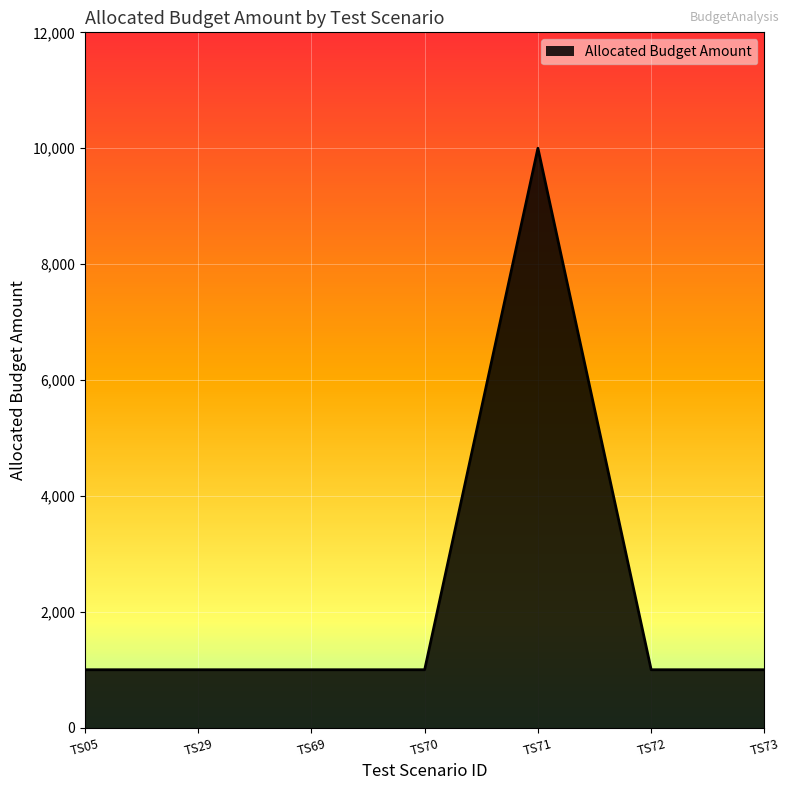

Is it true that the value at TS72 is 425?

False